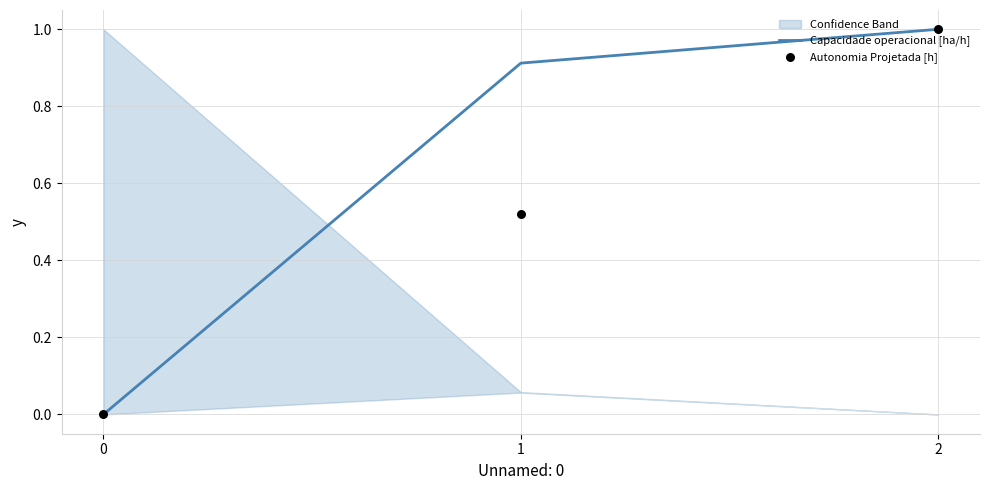

Which series reaches the minimum Y coordinate?

Capacidade operacional [ha/h]